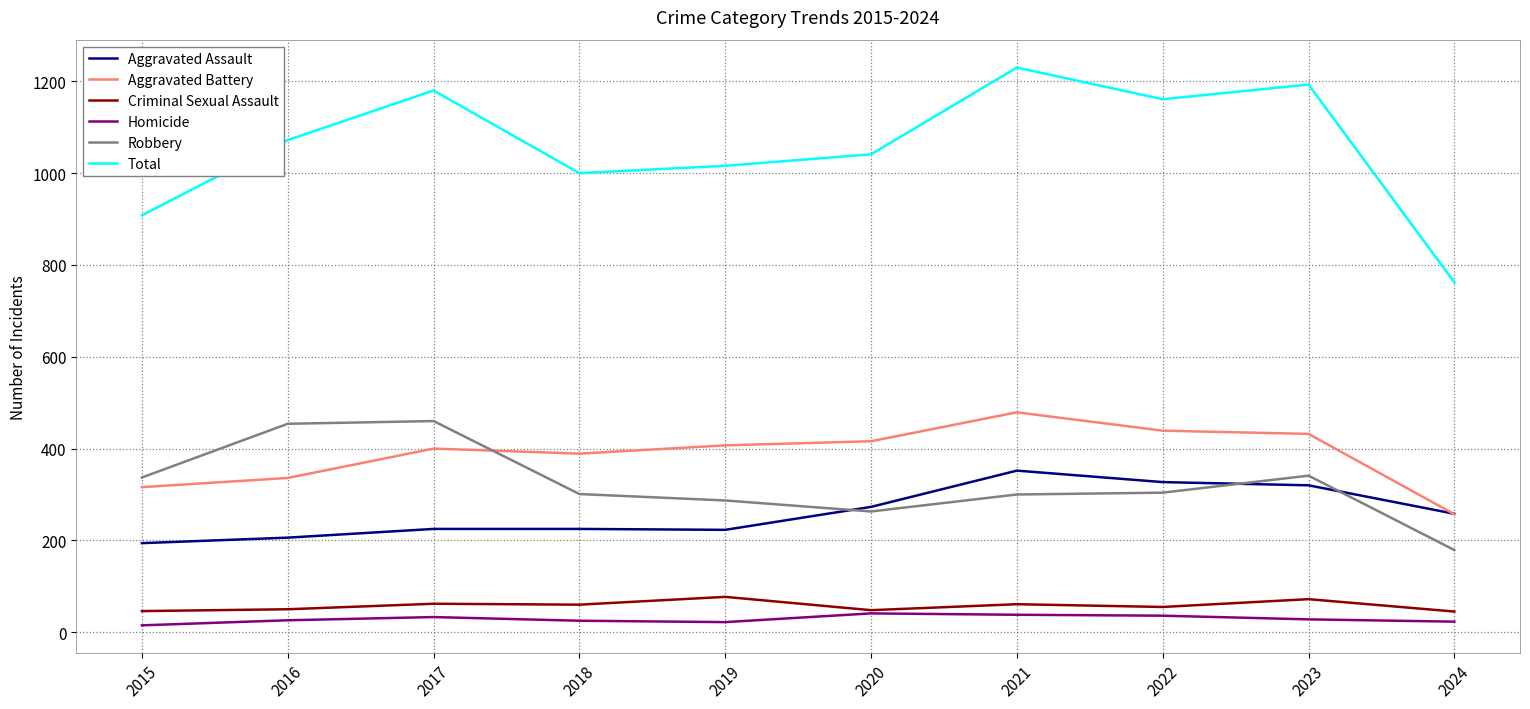

Which series has the widest spread of values?

Total